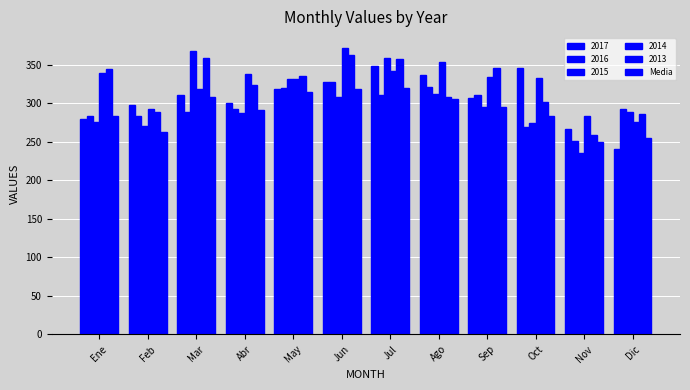

How many bars are there in each group?

6